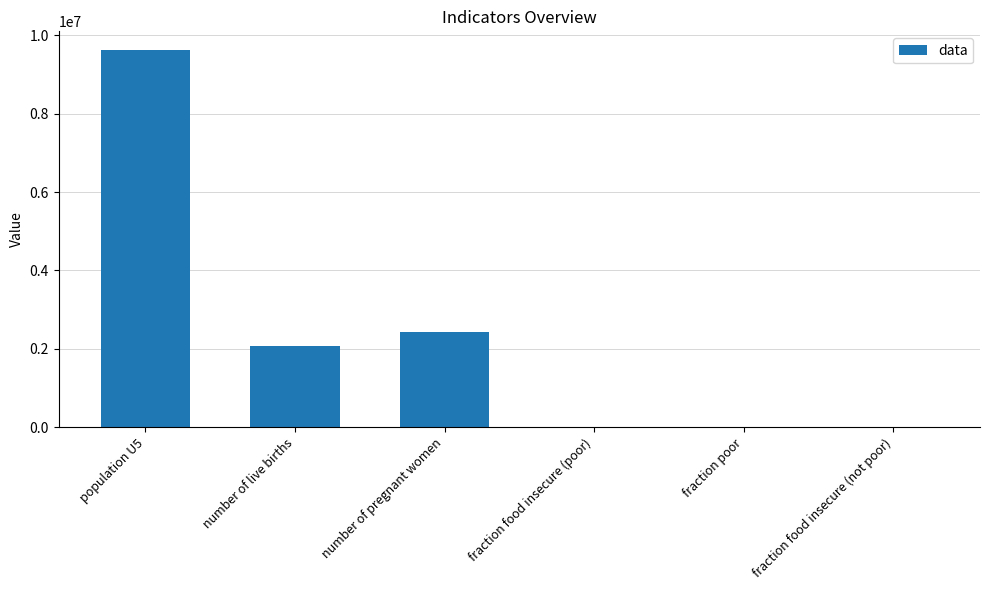

Which label corresponds to the largest value in the chart?

population U5